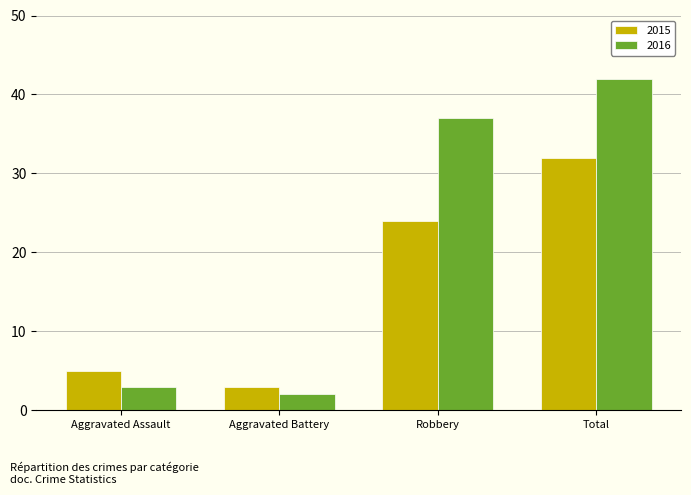

Rank the series by their average value, from lowest to highest.

2015, 2016